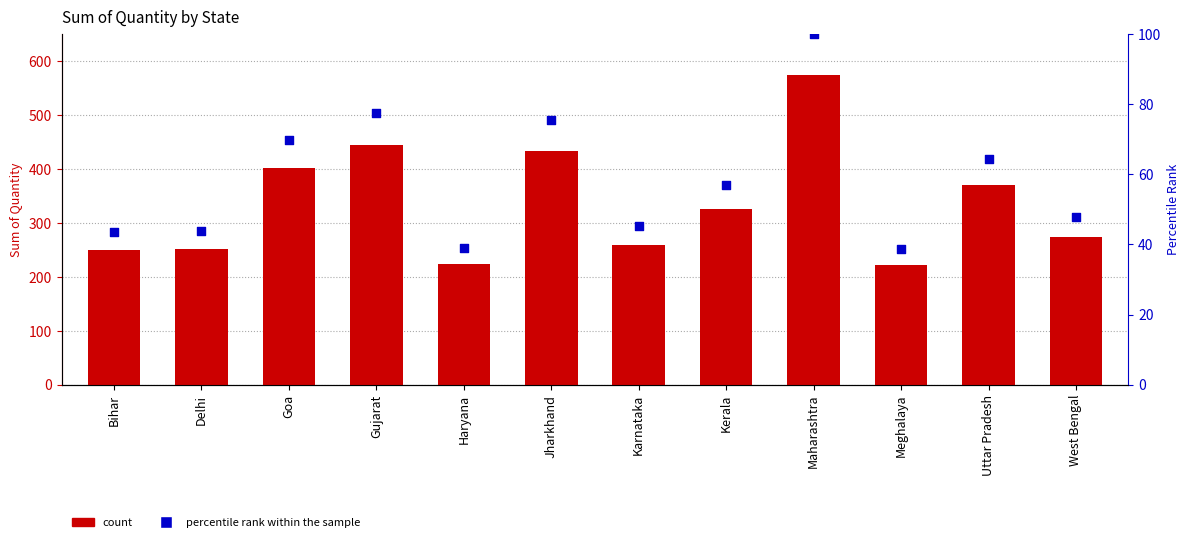

What is the total value across all series at Karnataka?

304.1